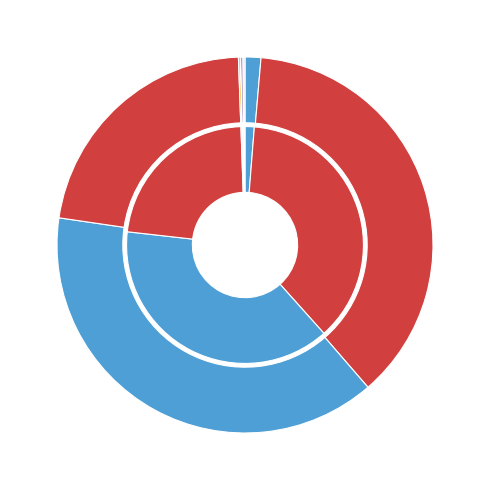

Count the number of slices in the pie.

8